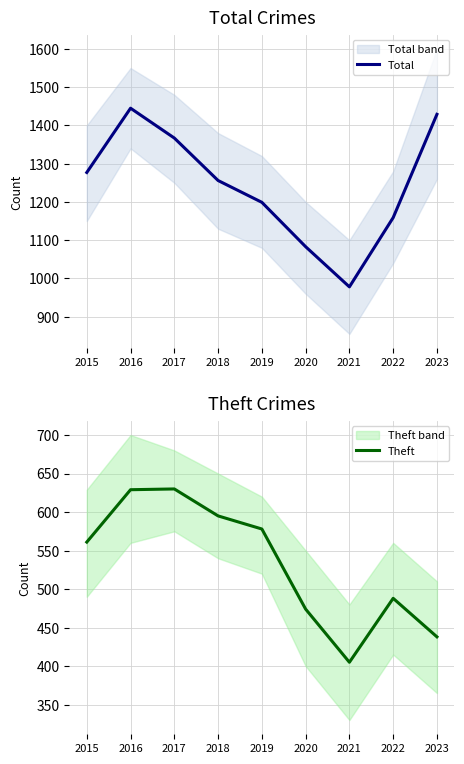

How many distinct data groups are displayed?

2